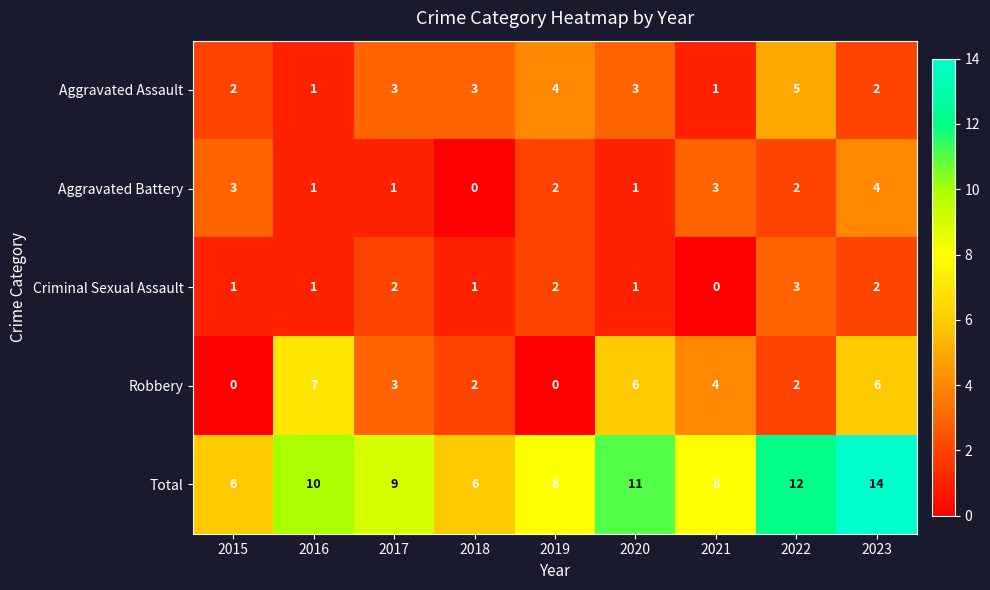

What is the difference between the highest and lowest values at 2019?

8